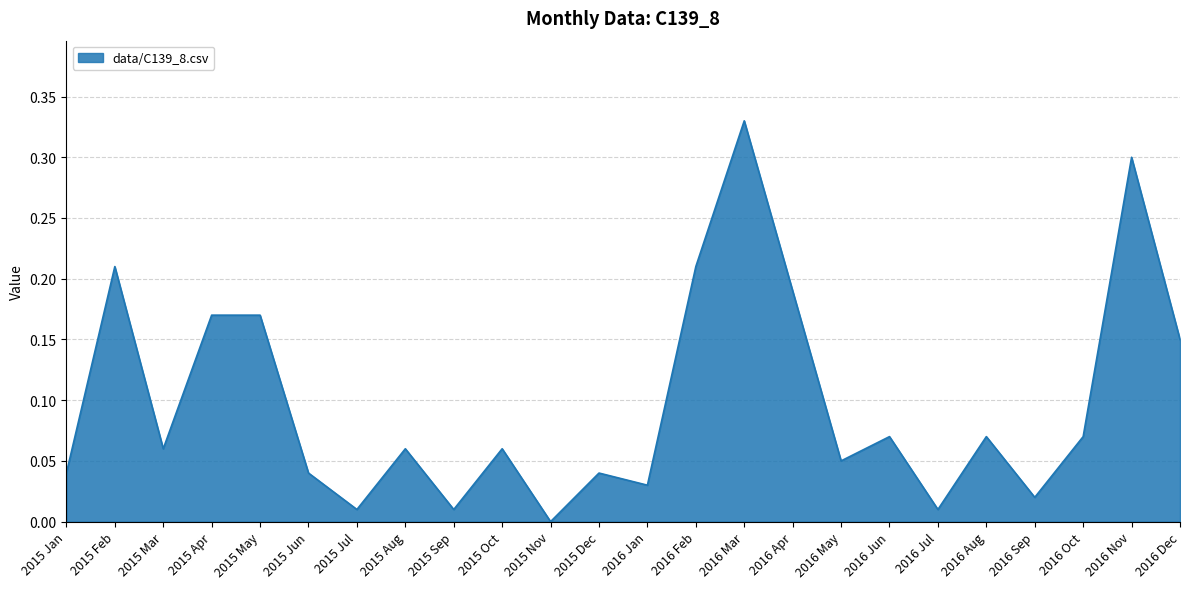

The chart shows a value of 0.1 at 2015 Feb. True or false?

False